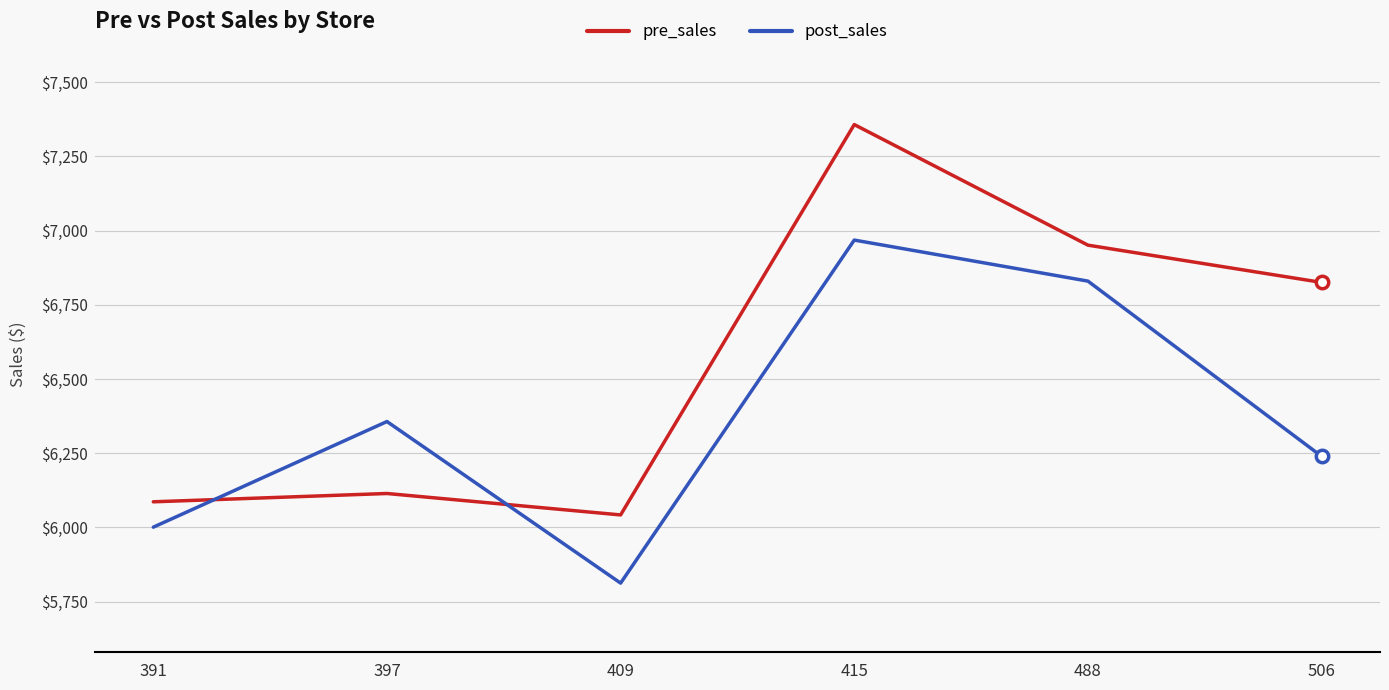

Which series changed the most between 391 and 488?

pre_sales